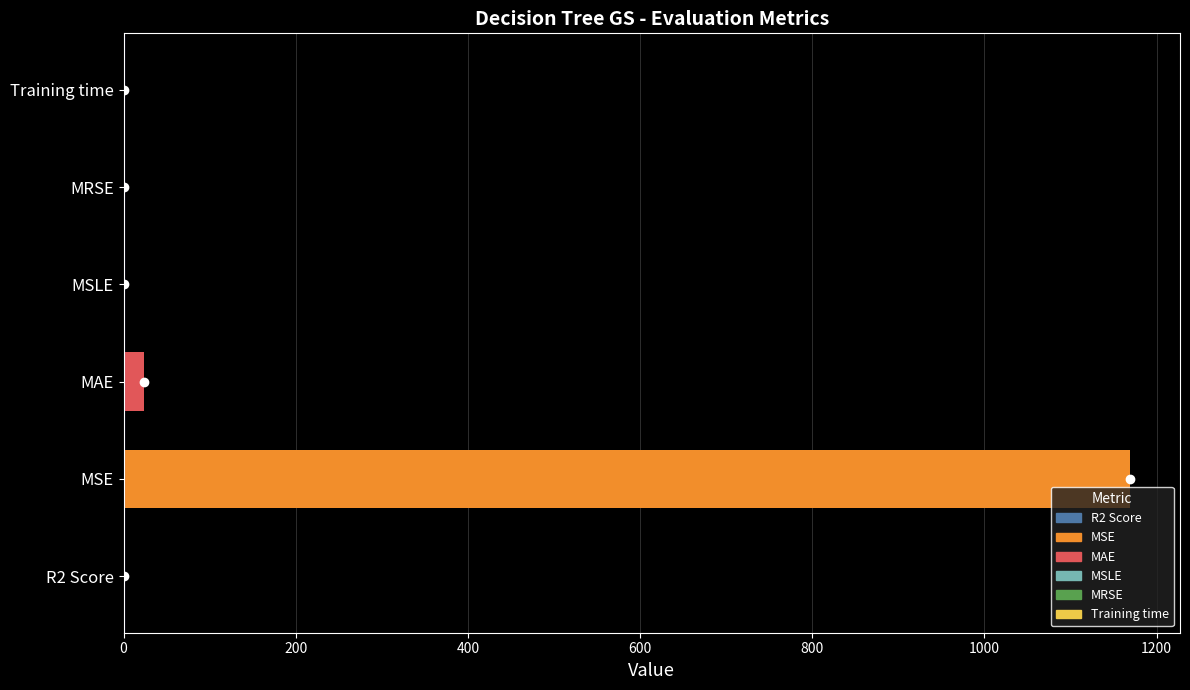

What is the average value?

198.9